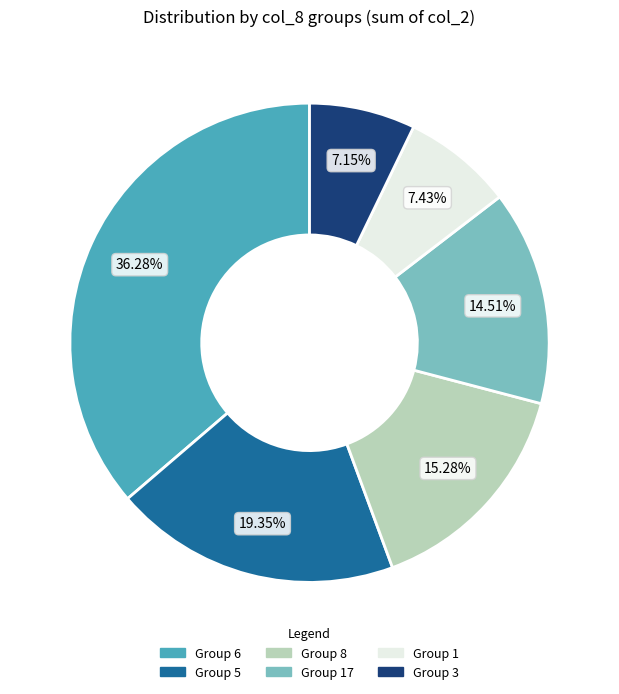

How many segments does this pie chart have?

6